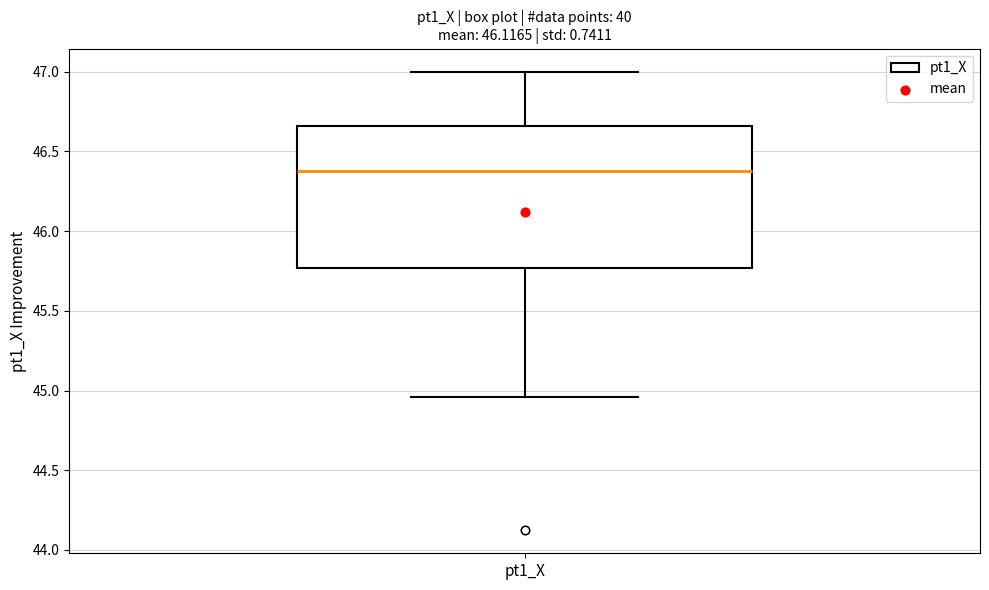

Read this box plot against the y-axis: the position of the median line, the range covered by the box, and the ends of both whiskers. The values are not printed on the chart, so give them approximately, as read against the axis.

median 46.40, box 45.75 to 46.65, whiskers 44.95 to 47.00